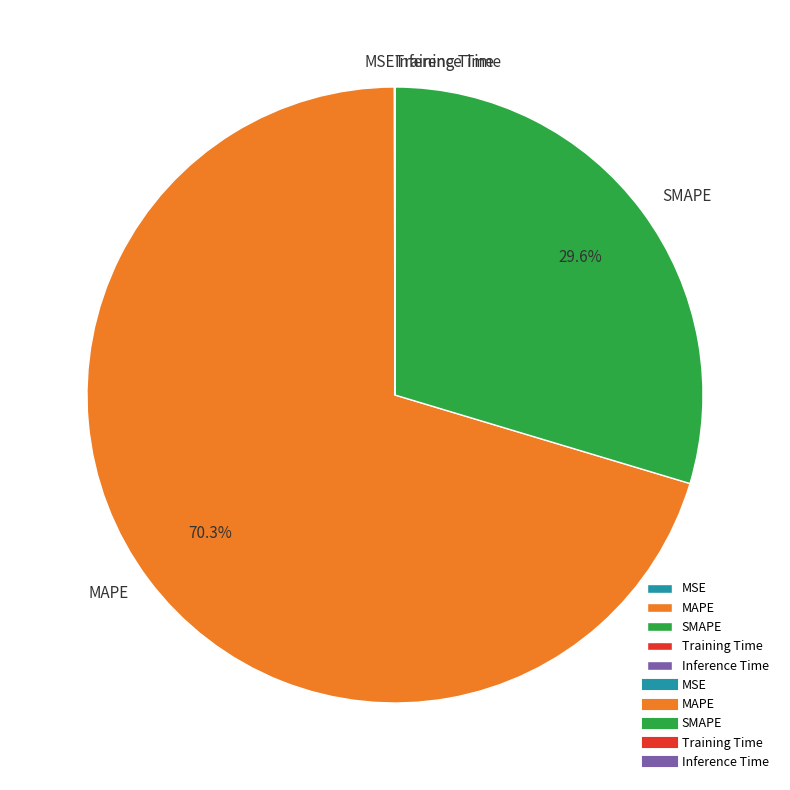

Which slice is the largest?

MAPE